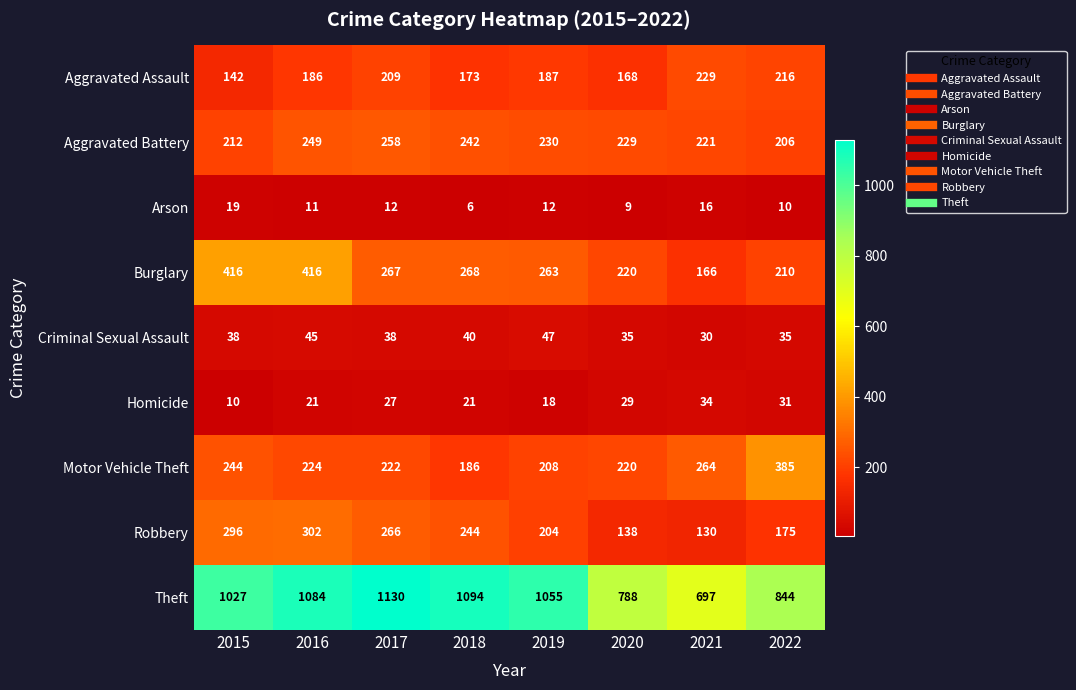

Which series changed the most between 2019 and 2022?

Theft